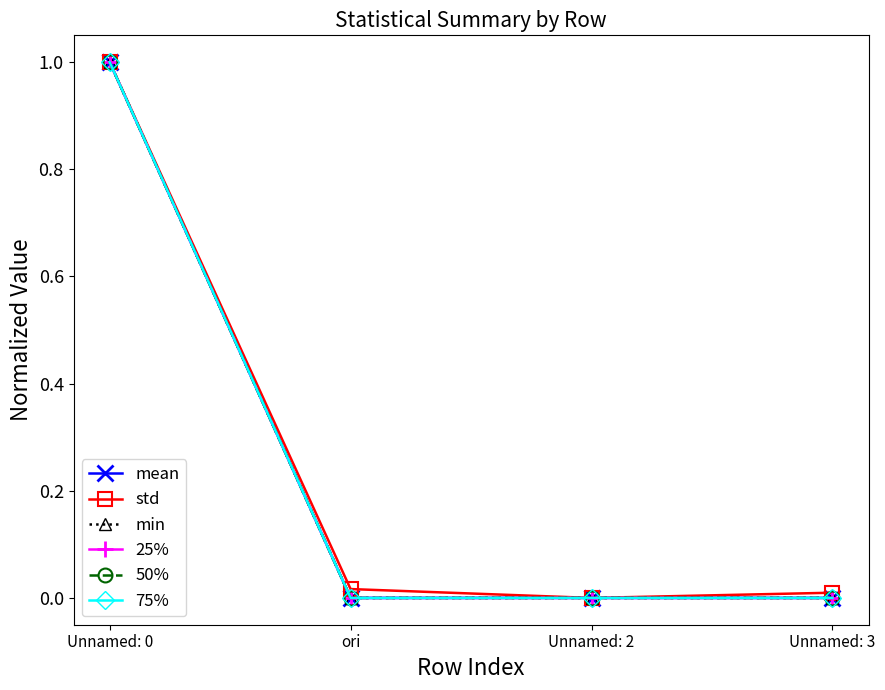

What is the maximum value for 75%?

1.0